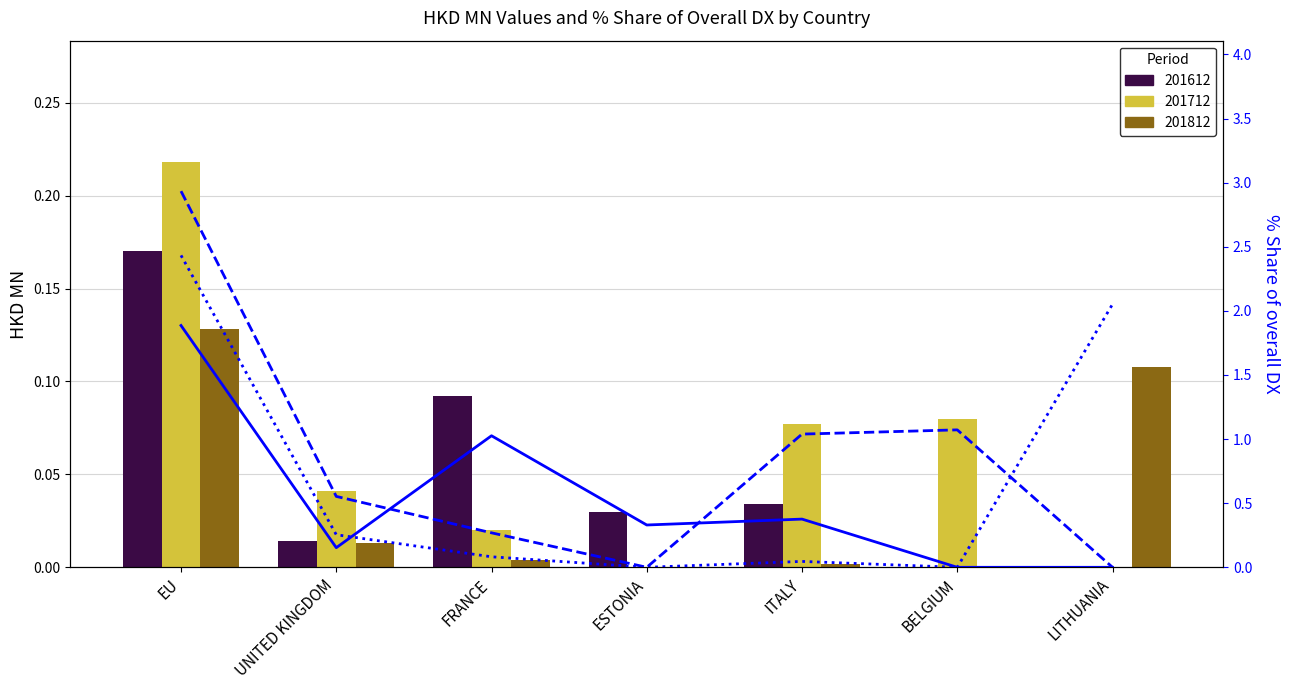

What is the highest value of the 201712 % Share series?

2.9